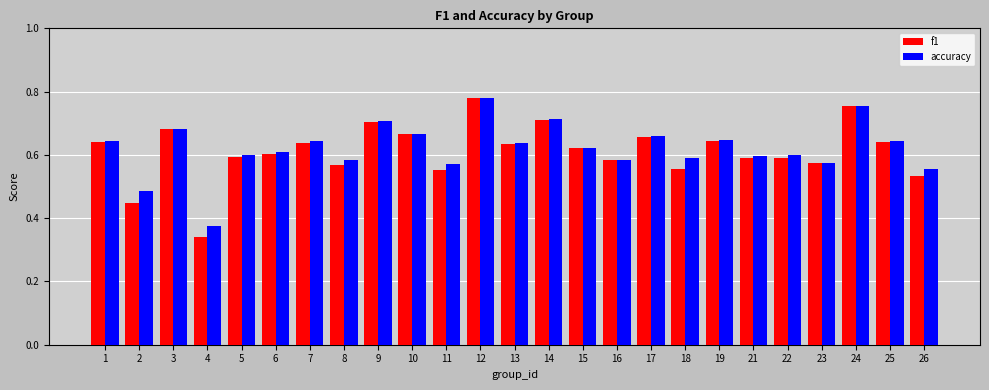

At which label does f1 reach its peak?

12